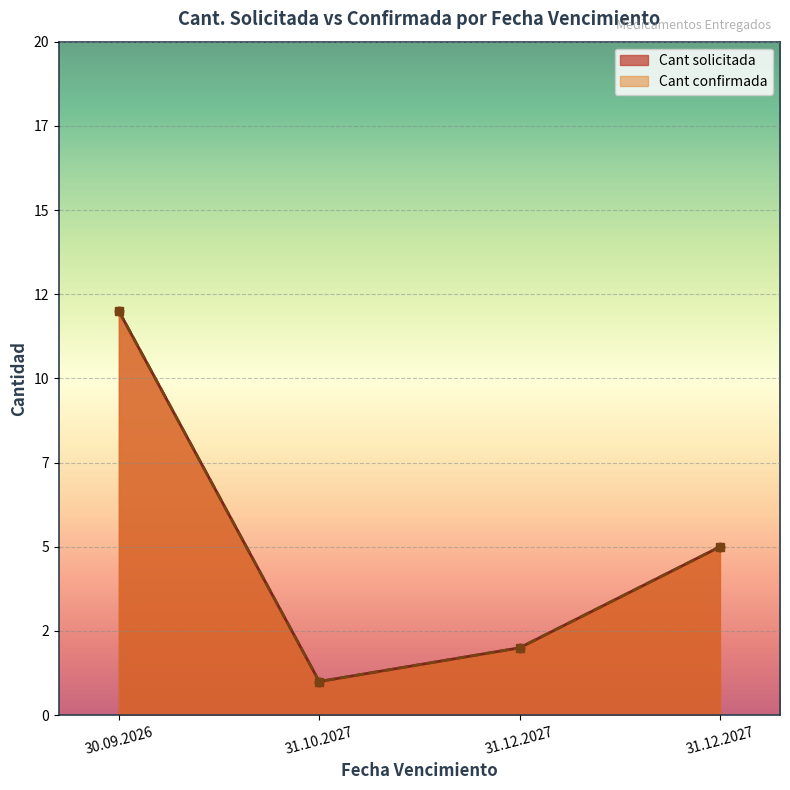

In Cant confirmada, how many points are lower than both neighbors (excluding endpoints)?

1